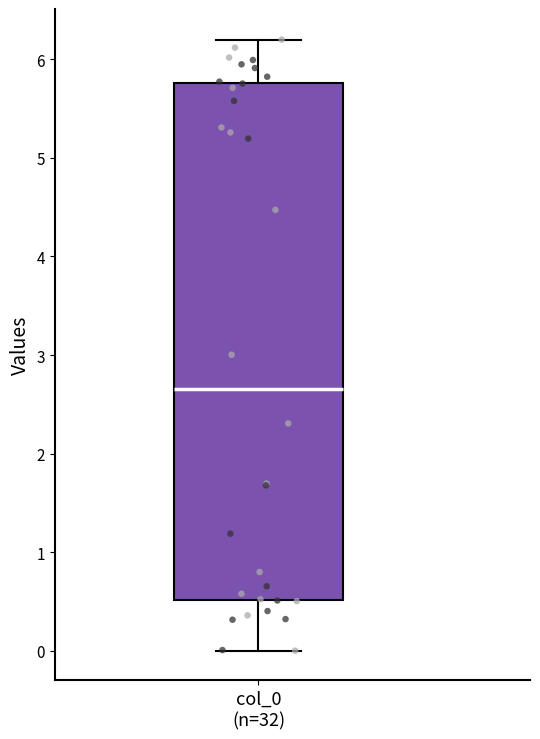

Read this box plot against the y-axis: the position of the median line, the range covered by the box, and the ends of both whiskers. The values are not printed on the chart, so give them approximately, as read against the axis.

median 2.7, box 0.5 to 5.8, whiskers 0.0 to 6.2